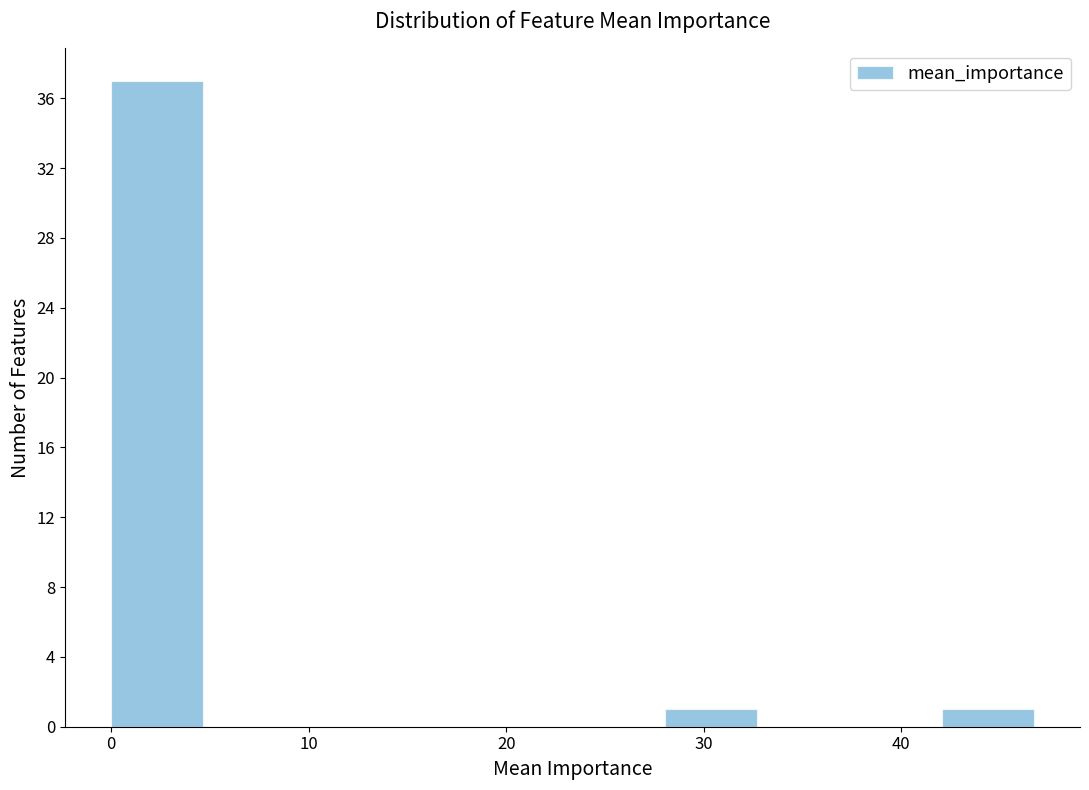

Over which range of the x-axis is the bar tallest?

0 to 5